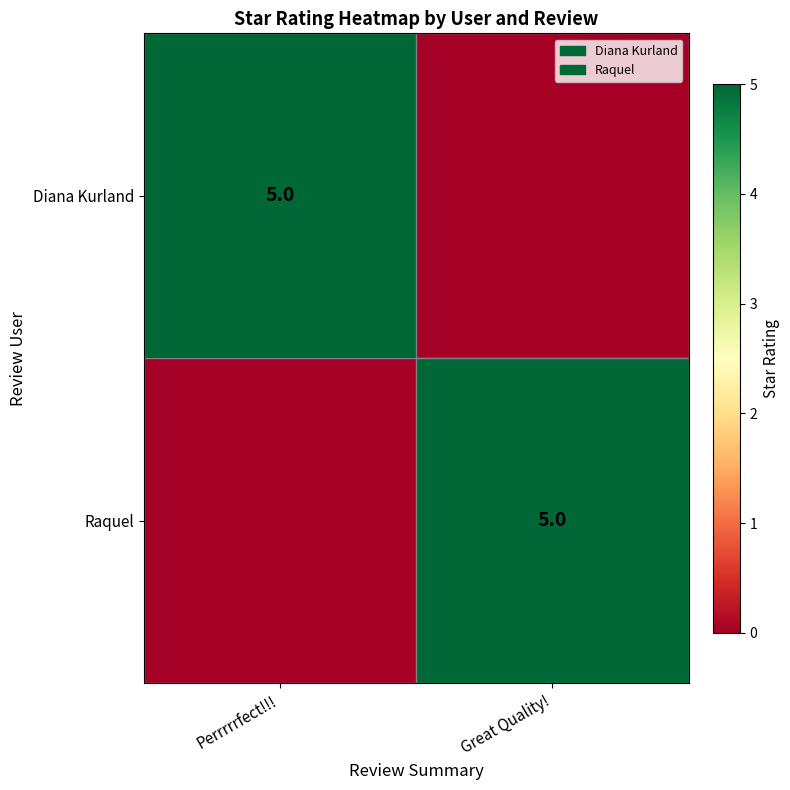

The value of Diana Kurland at Perrrrrfect!!! is 9. True or false?

False